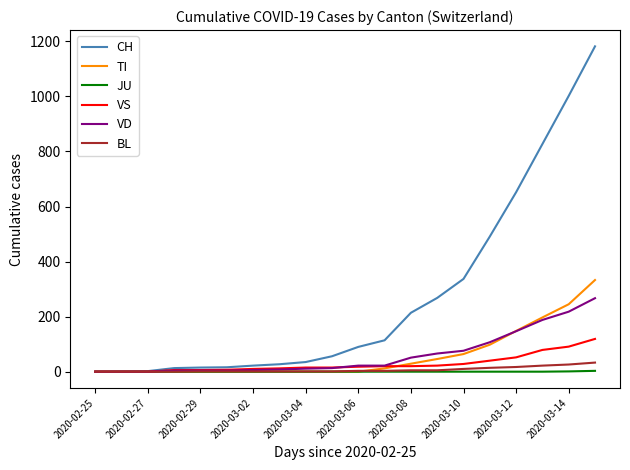

Which series has the widest spread of values?

CH